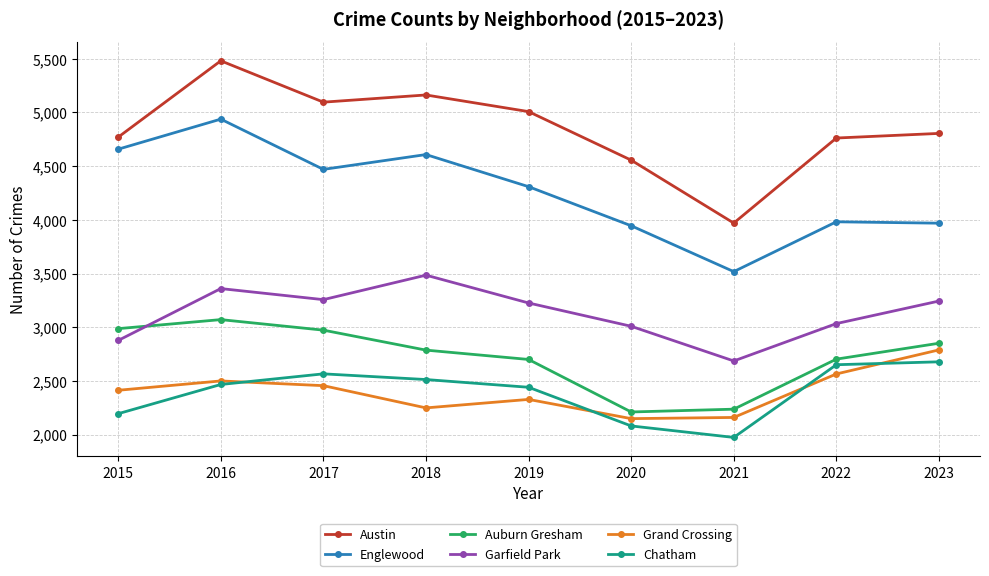

Which series has the widest spread of values?

Austin